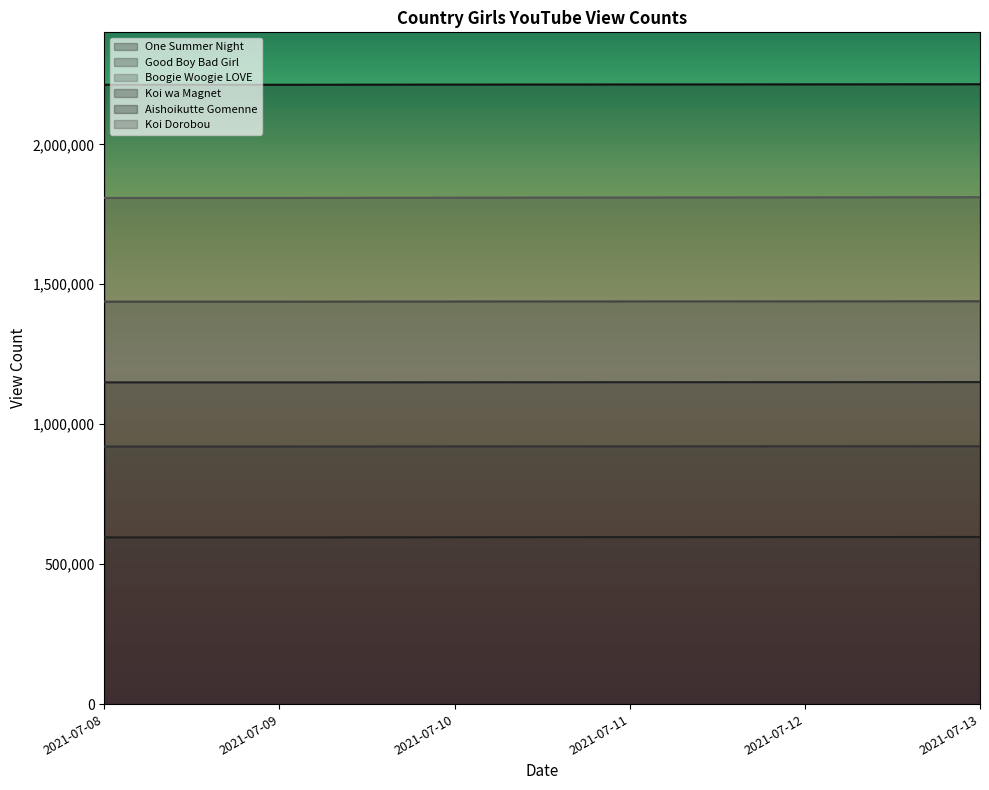

True or false: One Summer Night and Good Boy Bad Girl cross at least once.

False